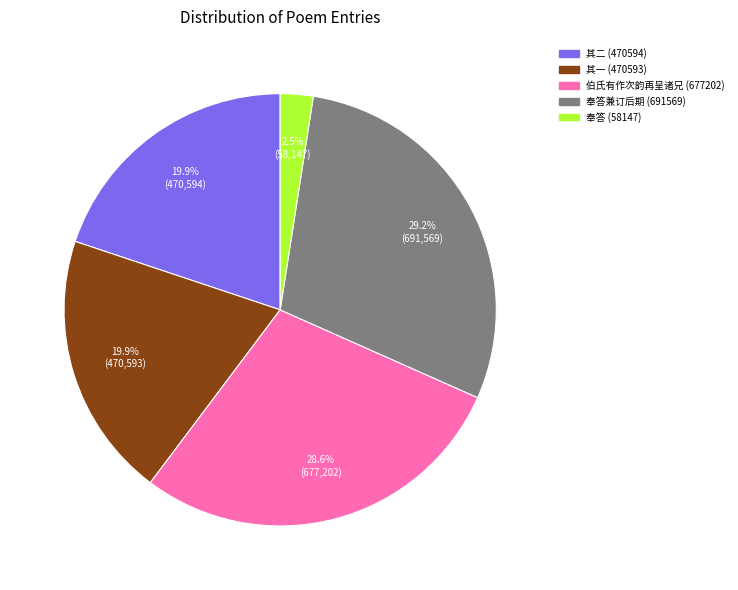

Does any single category account for the majority?

No